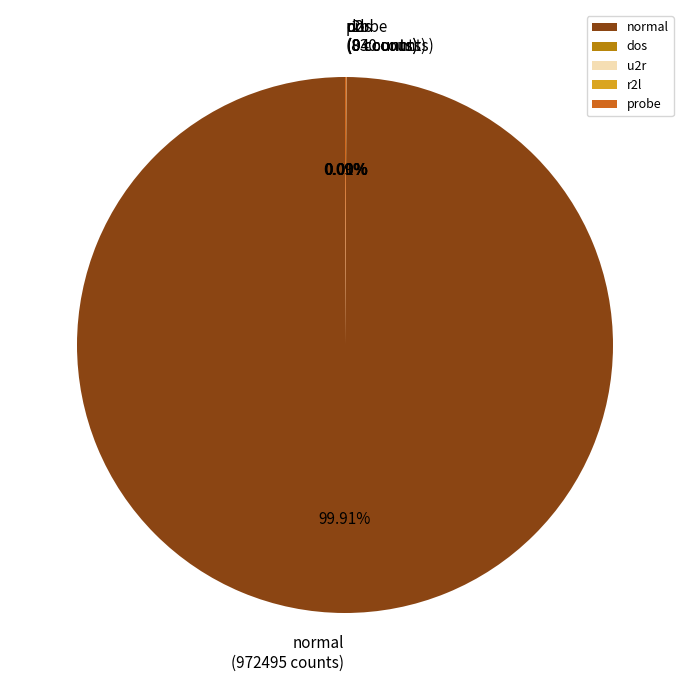

How many segments does this pie chart have?

5